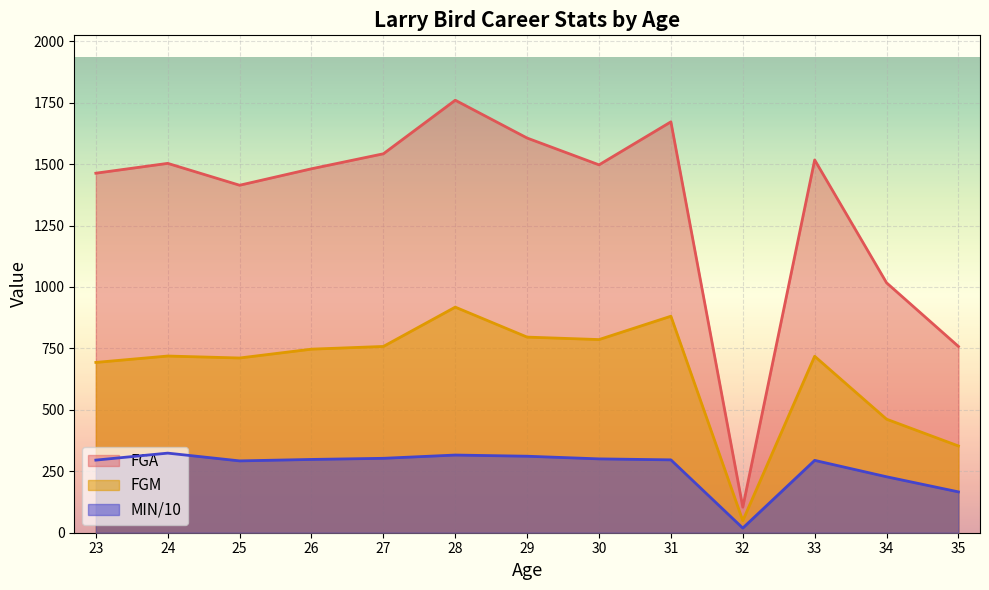

At 32, list the series in order from largest to smallest.

FGA, FGM, MIN/10